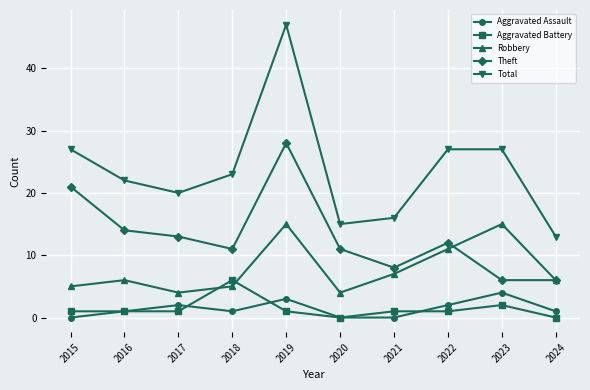

Does the chart have visible grid lines?

Yes